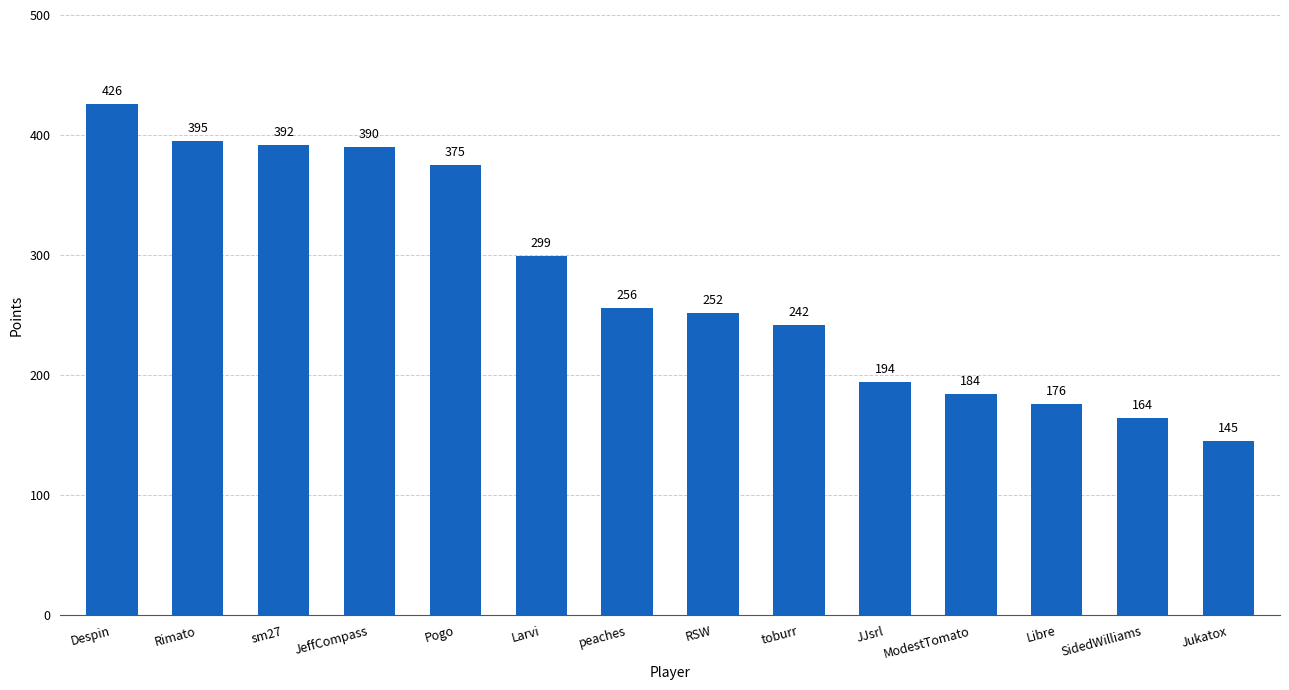

True or false: the data shows 176 at Libre.

True